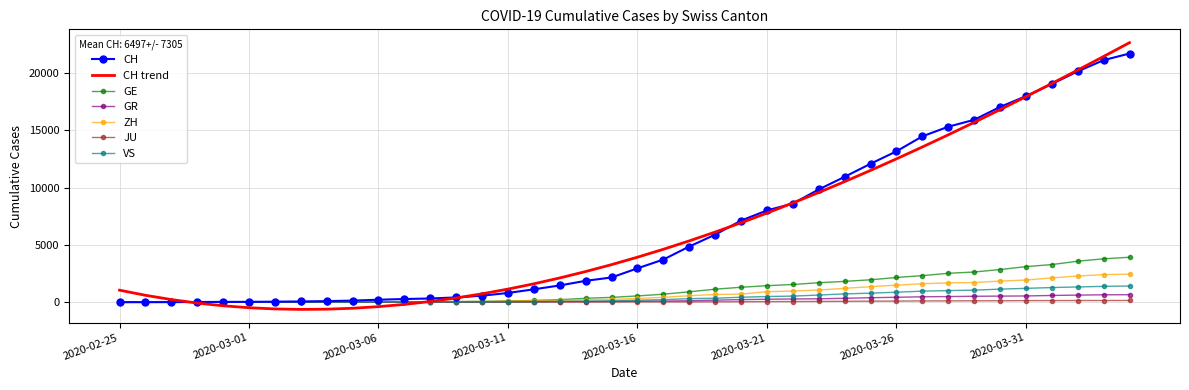

Which series has the widest spread of values?

CH trend